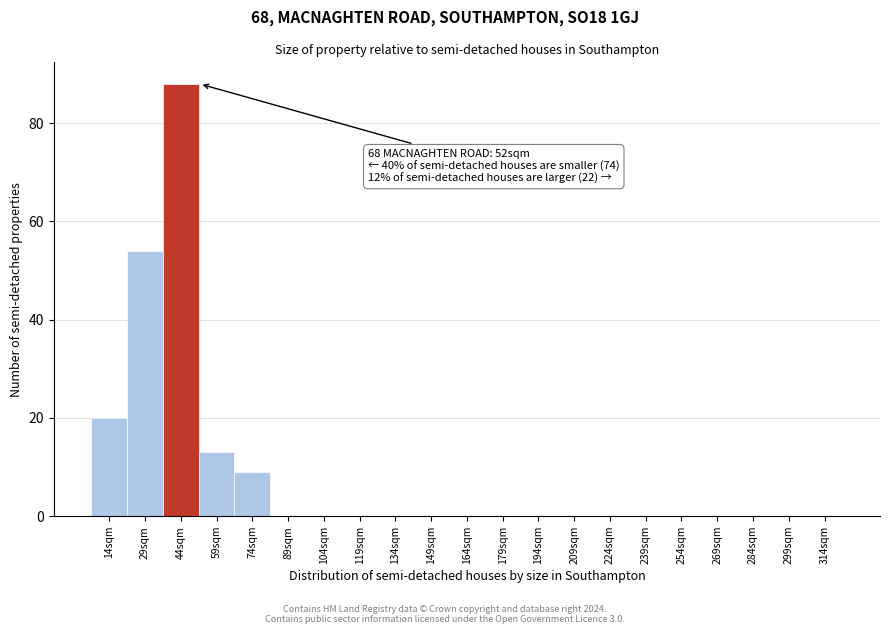

Reading left to right, what are all the values shown in this chart?

14sqm=20	29sqm=54	44sqm=88	59sqm=13	74sqm=9	89sqm=0	104sqm=0	119sqm=0	134sqm=0	149sqm=0	164sqm=0	179sqm=0	194sqm=0	209sqm=0	224sqm=0	239sqm=0	254sqm=0	269sqm=0	284sqm=0	299sqm=0	314sqm=0